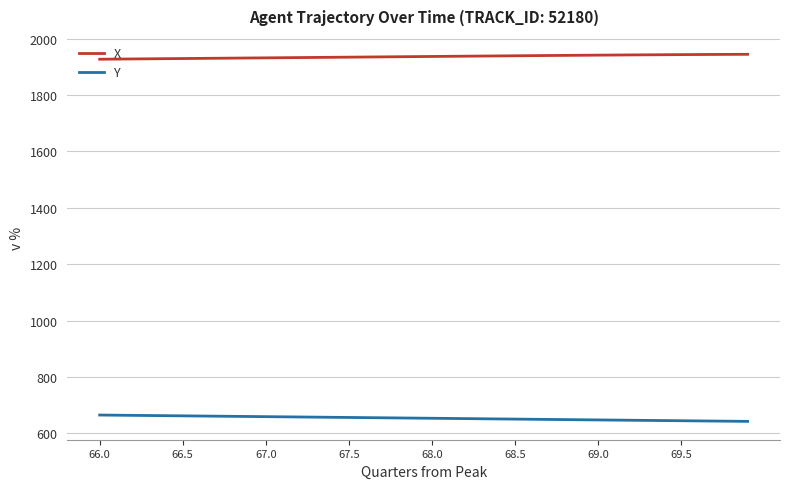

What is the difference between the second highest and minimum values in the Y series?

21.9